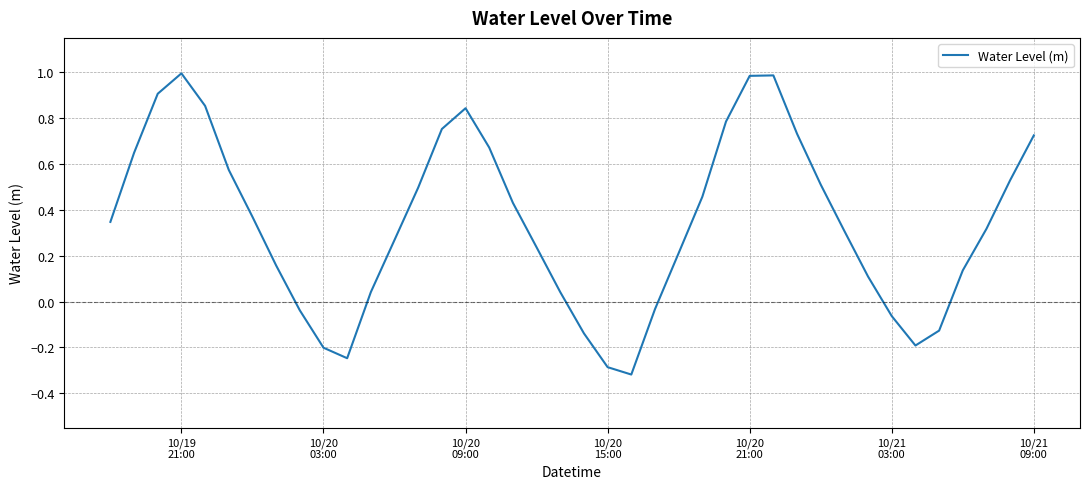

What is the difference between the maximum and minimum values?

1.3